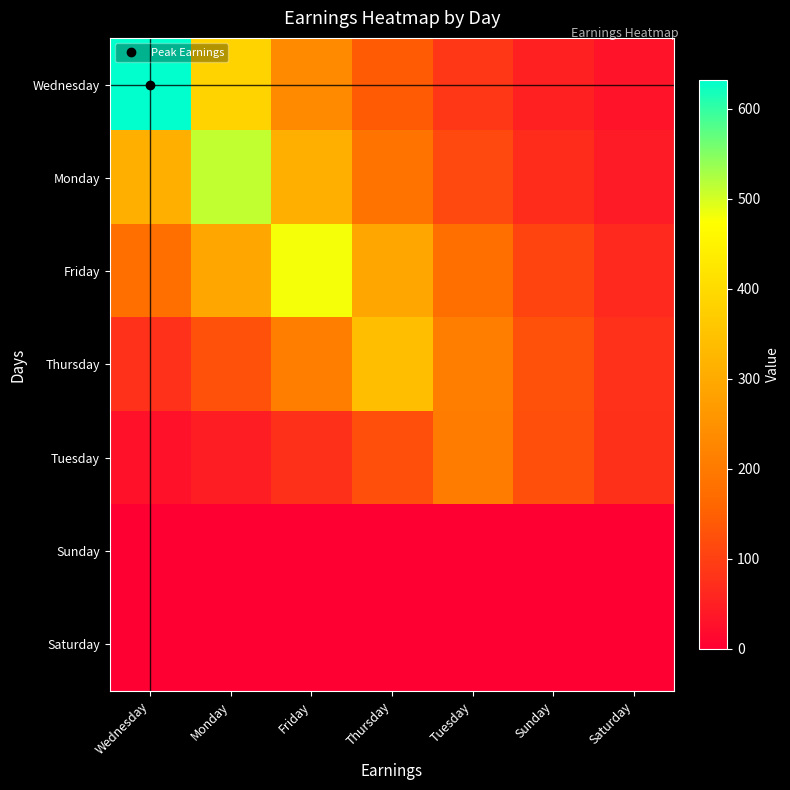

Reading left to right, transcribe all the data shown in this chart.

Wednesday: Wednesday=632.0	Monday=383.3	Friday=232.5	Thursday=141.0	Tuesday=85.5	Sunday=51.9	Saturday=31.5
Monday: Wednesday=310.5	Monday=512.0	Friday=310.5	Thursday=188.4	Tuesday=114.2	Sunday=69.3	Saturday=42.0
Friday: Wednesday=176.6	Monday=291.1	Friday=480.0	Thursday=291.1	Tuesday=176.6	Sunday=107.1	Saturday=65.0
Thursday: Wednesday=76.8	Monday=126.6	Friday=208.6	Thursday=344.0	Tuesday=208.6	Sunday=126.6	Saturday=76.8
Tuesday: Wednesday=27.7	Monday=45.7	Friday=75.4	Thursday=124.3	Tuesday=205.0	Sunday=124.3	Saturday=75.4
Sunday: Wednesday=0.0	Monday=0.0	Friday=0.0	Thursday=0.0	Tuesday=0.0	Sunday=0.0	Saturday=0.0
Saturday: Wednesday=0.0	Monday=0.0	Friday=0.0	Thursday=0.0	Tuesday=0.0	Sunday=0.0	Saturday=0.0